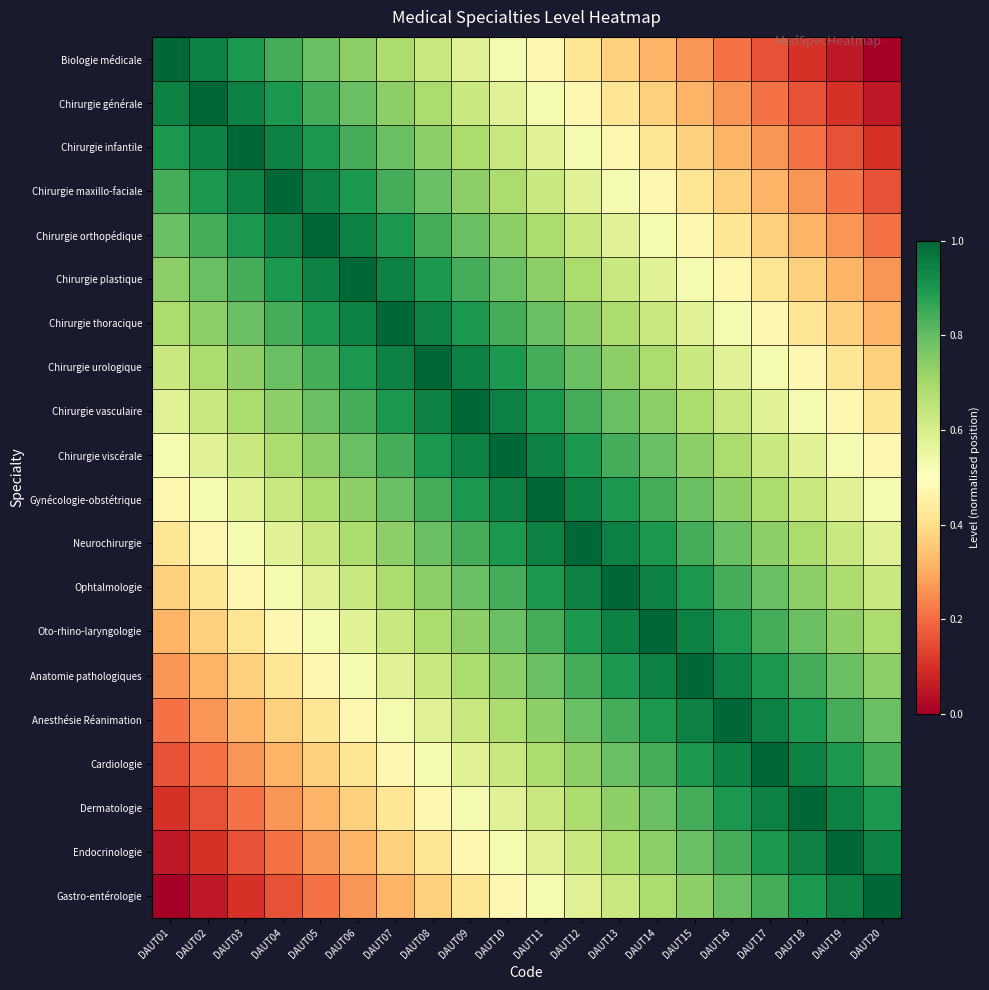

Reading right to left, transcribe all the data shown in this chart.

Biologie médicale: DAUT20=0.0	DAUT19=0.1	DAUT18=0.1	DAUT17=0.2	DAUT16=0.2	DAUT15=0.3	DAUT14=0.3	DAUT13=0.4	DAUT12=0.4	DAUT11=0.5	DAUT10=0.5	DAUT09=0.6	DAUT08=0.6	DAUT07=0.7	DAUT06=0.7	DAUT05=0.8	DAUT04=0.8	DAUT03=0.9	DAUT02=0.9	DAUT01=1.0
Chirurgie générale: DAUT20=0.1	DAUT19=0.1	DAUT18=0.2	DAUT17=0.2	DAUT16=0.3	DAUT15=0.3	DAUT14=0.4	DAUT13=0.4	DAUT12=0.5	DAUT11=0.5	DAUT10=0.6	DAUT09=0.6	DAUT08=0.7	DAUT07=0.7	DAUT06=0.8	DAUT05=0.8	DAUT04=0.9	DAUT03=0.9	DAUT02=1.0	DAUT01=0.9
Chirurgie infantile: DAUT20=0.1	DAUT19=0.2	DAUT18=0.2	DAUT17=0.3	DAUT16=0.3	DAUT15=0.4	DAUT14=0.4	DAUT13=0.5	DAUT12=0.5	DAUT11=0.6	DAUT10=0.6	DAUT09=0.7	DAUT08=0.7	DAUT07=0.8	DAUT06=0.8	DAUT05=0.9	DAUT04=0.9	DAUT03=1.0	DAUT02=0.9	DAUT01=0.9
Chirurgie maxillo-faciale: DAUT20=0.2	DAUT19=0.2	DAUT18=0.3	DAUT17=0.3	DAUT16=0.4	DAUT15=0.4	DAUT14=0.5	DAUT13=0.5	DAUT12=0.6	DAUT11=0.6	DAUT10=0.7	DAUT09=0.7	DAUT08=0.8	DAUT07=0.8	DAUT06=0.9	DAUT05=0.9	DAUT04=1.0	DAUT03=0.9	DAUT02=0.9	DAUT01=0.8
Chirurgie orthopédique: DAUT20=0.2	DAUT19=0.3	DAUT18=0.3	DAUT17=0.4	DAUT16=0.4	DAUT15=0.5	DAUT14=0.5	DAUT13=0.6	DAUT12=0.6	DAUT11=0.7	DAUT10=0.7	DAUT09=0.8	DAUT08=0.8	DAUT07=0.9	DAUT06=0.9	DAUT05=1.0	DAUT04=0.9	DAUT03=0.9	DAUT02=0.8	DAUT01=0.8
Chirurgie plastique: DAUT20=0.3	DAUT19=0.3	DAUT18=0.4	DAUT17=0.4	DAUT16=0.5	DAUT15=0.5	DAUT14=0.6	DAUT13=0.6	DAUT12=0.7	DAUT11=0.7	DAUT10=0.8	DAUT09=0.8	DAUT08=0.9	DAUT07=0.9	DAUT06=1.0	DAUT05=0.9	DAUT04=0.9	DAUT03=0.8	DAUT02=0.8	DAUT01=0.7
Chirurgie thoracique: DAUT20=0.3	DAUT19=0.4	DAUT18=0.4	DAUT17=0.5	DAUT16=0.5	DAUT15=0.6	DAUT14=0.6	DAUT13=0.7	DAUT12=0.7	DAUT11=0.8	DAUT10=0.8	DAUT09=0.9	DAUT08=0.9	DAUT07=1.0	DAUT06=0.9	DAUT05=0.9	DAUT04=0.8	DAUT03=0.8	DAUT02=0.7	DAUT01=0.7
Chirurgie urologique: DAUT20=0.4	DAUT19=0.4	DAUT18=0.5	DAUT17=0.5	DAUT16=0.6	DAUT15=0.6	DAUT14=0.7	DAUT13=0.7	DAUT12=0.8	DAUT11=0.8	DAUT10=0.9	DAUT09=0.9	DAUT08=1.0	DAUT07=0.9	DAUT06=0.9	DAUT05=0.8	DAUT04=0.8	DAUT03=0.7	DAUT02=0.7	DAUT01=0.6
Chirurgie vasculaire: DAUT20=0.4	DAUT19=0.5	DAUT18=0.5	DAUT17=0.6	DAUT16=0.6	DAUT15=0.7	DAUT14=0.7	DAUT13=0.8	DAUT12=0.8	DAUT11=0.9	DAUT10=0.9	DAUT09=1.0	DAUT08=0.9	DAUT07=0.9	DAUT06=0.8	DAUT05=0.8	DAUT04=0.7	DAUT03=0.7	DAUT02=0.6	DAUT01=0.6
Chirurgie viscérale: DAUT20=0.5	DAUT19=0.5	DAUT18=0.6	DAUT17=0.6	DAUT16=0.7	DAUT15=0.7	DAUT14=0.8	DAUT13=0.8	DAUT12=0.9	DAUT11=0.9	DAUT10=1.0	DAUT09=0.9	DAUT08=0.9	DAUT07=0.8	DAUT06=0.8	DAUT05=0.7	DAUT04=0.7	DAUT03=0.6	DAUT02=0.6	DAUT01=0.5
Gynécologie-obstétrique: DAUT20=0.5	DAUT19=0.6	DAUT18=0.6	DAUT17=0.7	DAUT16=0.7	DAUT15=0.8	DAUT14=0.8	DAUT13=0.9	DAUT12=0.9	DAUT11=1.0	DAUT10=0.9	DAUT09=0.9	DAUT08=0.8	DAUT07=0.8	DAUT06=0.7	DAUT05=0.7	DAUT04=0.6	DAUT03=0.6	DAUT02=0.5	DAUT01=0.5
Neurochirurgie: DAUT20=0.6	DAUT19=0.6	DAUT18=0.7	DAUT17=0.7	DAUT16=0.8	DAUT15=0.8	DAUT14=0.9	DAUT13=0.9	DAUT12=1.0	DAUT11=0.9	DAUT10=0.9	DAUT09=0.8	DAUT08=0.8	DAUT07=0.7	DAUT06=0.7	DAUT05=0.6	DAUT04=0.6	DAUT03=0.5	DAUT02=0.5	DAUT01=0.4
Ophtalmologie: DAUT20=0.6	DAUT19=0.7	DAUT18=0.7	DAUT17=0.8	DAUT16=0.8	DAUT15=0.9	DAUT14=0.9	DAUT13=1.0	DAUT12=0.9	DAUT11=0.9	DAUT10=0.8	DAUT09=0.8	DAUT08=0.7	DAUT07=0.7	DAUT06=0.6	DAUT05=0.6	DAUT04=0.5	DAUT03=0.5	DAUT02=0.4	DAUT01=0.4
Oto-rhino-laryngologie: DAUT20=0.7	DAUT19=0.7	DAUT18=0.8	DAUT17=0.8	DAUT16=0.9	DAUT15=0.9	DAUT14=1.0	DAUT13=0.9	DAUT12=0.9	DAUT11=0.8	DAUT10=0.8	DAUT09=0.7	DAUT08=0.7	DAUT07=0.6	DAUT06=0.6	DAUT05=0.5	DAUT04=0.5	DAUT03=0.4	DAUT02=0.4	DAUT01=0.3
Anatomie pathologiques: DAUT20=0.7	DAUT19=0.8	DAUT18=0.8	DAUT17=0.9	DAUT16=0.9	DAUT15=1.0	DAUT14=0.9	DAUT13=0.9	DAUT12=0.8	DAUT11=0.8	DAUT10=0.7	DAUT09=0.7	DAUT08=0.6	DAUT07=0.6	DAUT06=0.5	DAUT05=0.5	DAUT04=0.4	DAUT03=0.4	DAUT02=0.3	DAUT01=0.3
Anesthésie Réanimation: DAUT20=0.8	DAUT19=0.8	DAUT18=0.9	DAUT17=0.9	DAUT16=1.0	DAUT15=0.9	DAUT14=0.9	DAUT13=0.8	DAUT12=0.8	DAUT11=0.7	DAUT10=0.7	DAUT09=0.6	DAUT08=0.6	DAUT07=0.5	DAUT06=0.5	DAUT05=0.4	DAUT04=0.4	DAUT03=0.3	DAUT02=0.3	DAUT01=0.2
Cardiologie: DAUT20=0.8	DAUT19=0.9	DAUT18=0.9	DAUT17=1.0	DAUT16=0.9	DAUT15=0.9	DAUT14=0.8	DAUT13=0.8	DAUT12=0.7	DAUT11=0.7	DAUT10=0.6	DAUT09=0.6	DAUT08=0.5	DAUT07=0.5	DAUT06=0.4	DAUT05=0.4	DAUT04=0.3	DAUT03=0.3	DAUT02=0.2	DAUT01=0.2
Dermatologie: DAUT20=0.9	DAUT19=0.9	DAUT18=1.0	DAUT17=0.9	DAUT16=0.9	DAUT15=0.8	DAUT14=0.8	DAUT13=0.7	DAUT12=0.7	DAUT11=0.6	DAUT10=0.6	DAUT09=0.5	DAUT08=0.5	DAUT07=0.4	DAUT06=0.4	DAUT05=0.3	DAUT04=0.3	DAUT03=0.2	DAUT02=0.2	DAUT01=0.1
Endocrinologie: DAUT20=0.9	DAUT19=1.0	DAUT18=0.9	DAUT17=0.9	DAUT16=0.8	DAUT15=0.8	DAUT14=0.7	DAUT13=0.7	DAUT12=0.6	DAUT11=0.6	DAUT10=0.5	DAUT09=0.5	DAUT08=0.4	DAUT07=0.4	DAUT06=0.3	DAUT05=0.3	DAUT04=0.2	DAUT03=0.2	DAUT02=0.1	DAUT01=0.1
Gastro-entérologie: DAUT20=1.0	DAUT19=0.9	DAUT18=0.9	DAUT17=0.8	DAUT16=0.8	DAUT15=0.7	DAUT14=0.7	DAUT13=0.6	DAUT12=0.6	DAUT11=0.5	DAUT10=0.5	DAUT09=0.4	DAUT08=0.4	DAUT07=0.3	DAUT06=0.3	DAUT05=0.2	DAUT04=0.2	DAUT03=0.1	DAUT02=0.1	DAUT01=0.0